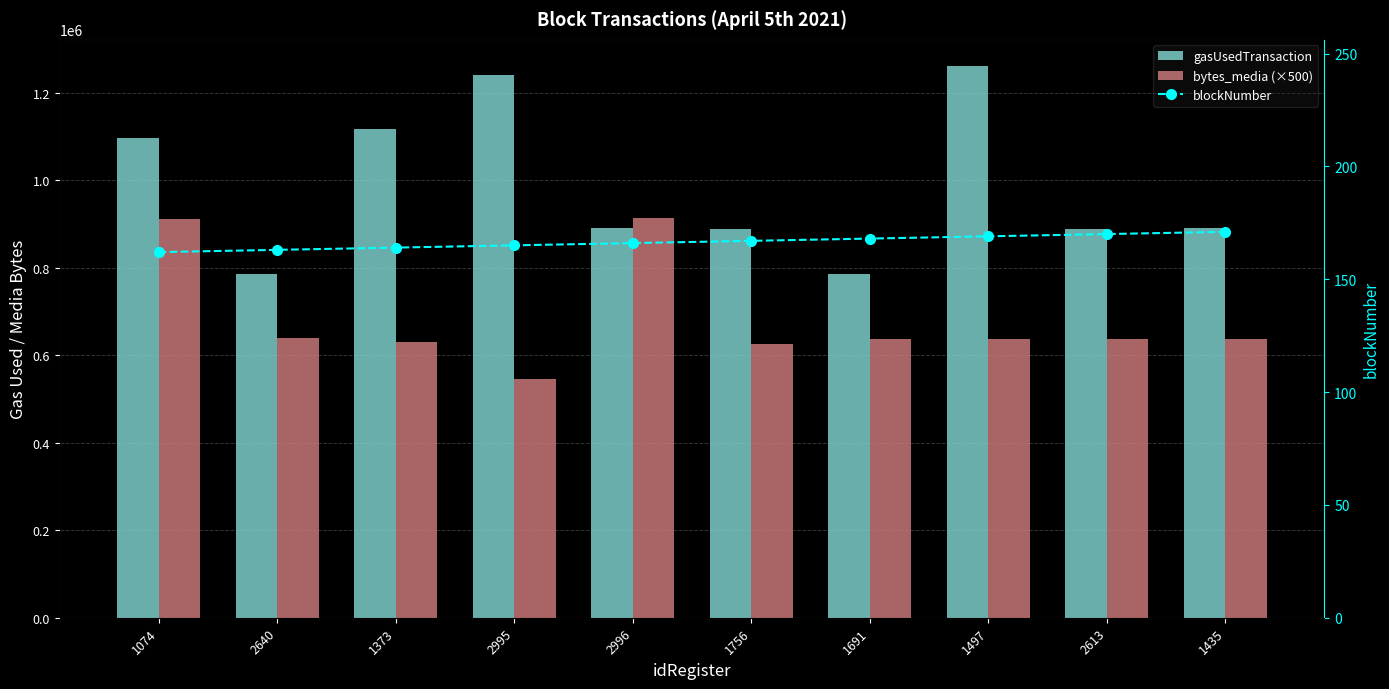

Count the blockNumber values in the range 164 to 169.

6